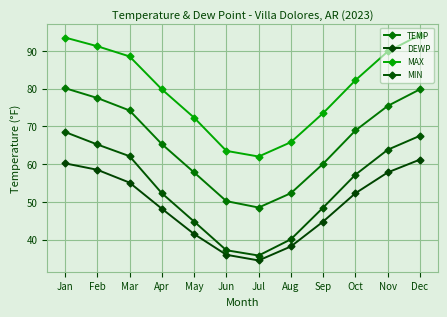

True or false: MAX and DEWP intersect in this chart.

False